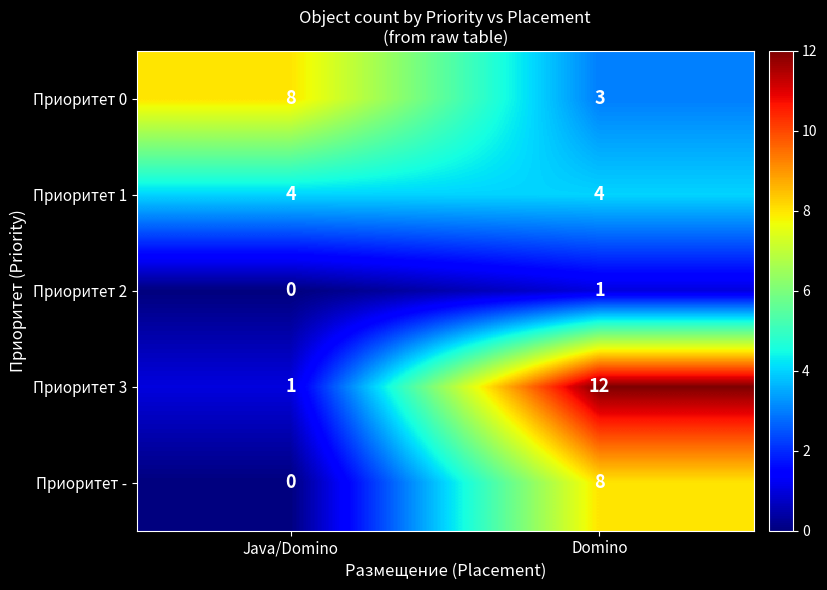

What is the total value across all series at Domino?

28